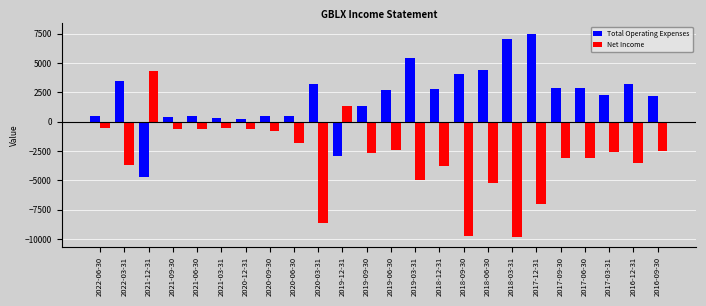

At 2022-06-30, list the series in order from smallest to largest.

Net Income, Total Operating Expenses